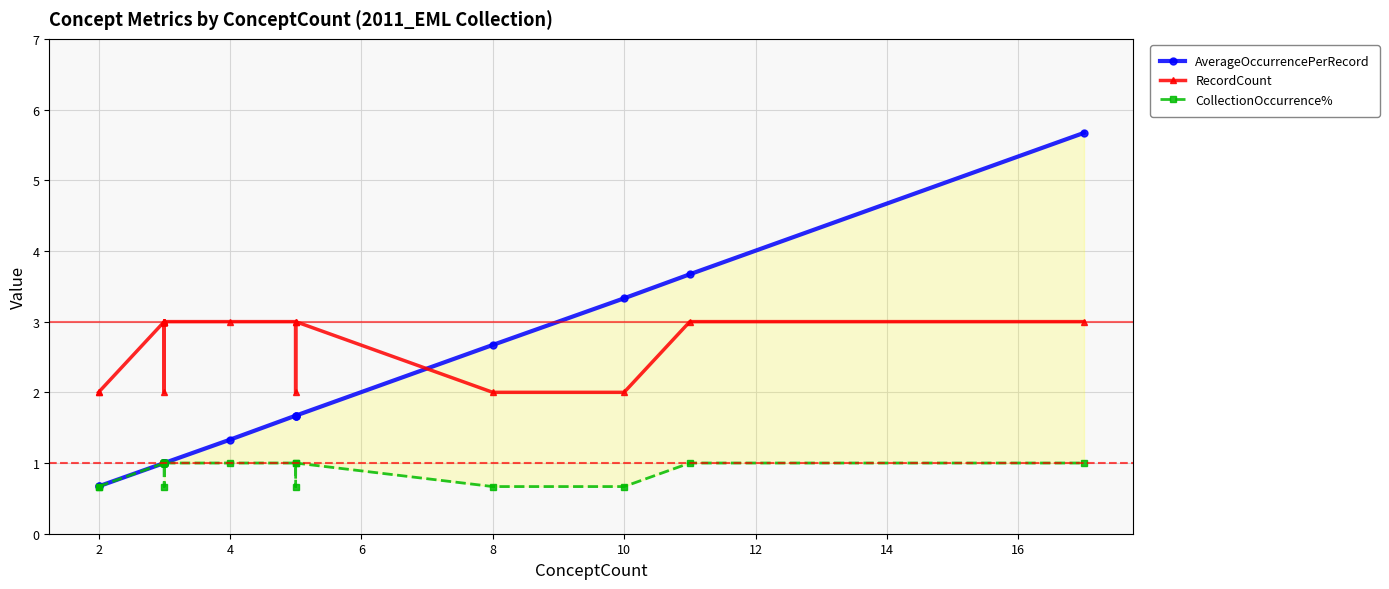

What is the value of the AverageOccurrencePerRecord point at the 17th from the left?

1.0